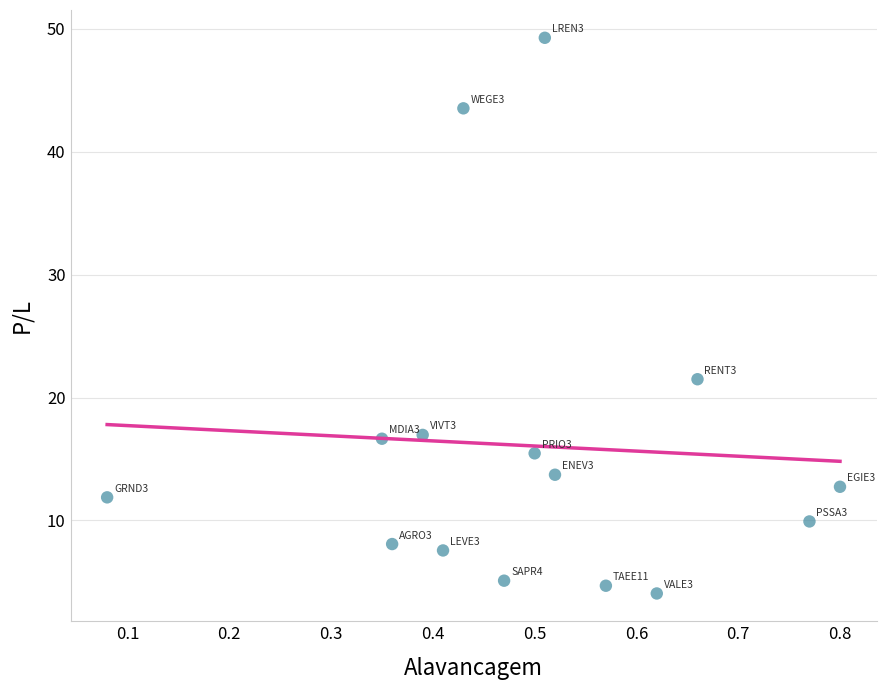

What Y value in the scatter plot is closest to 26?

21.5